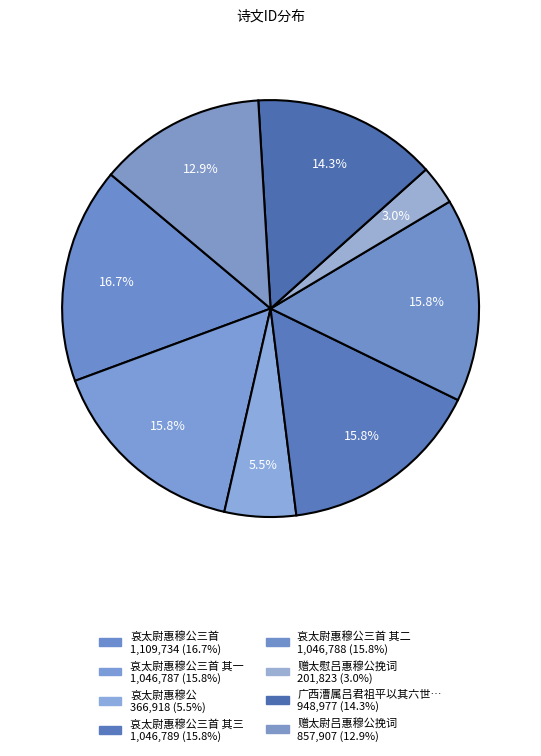

Which category has the smallest portion of the pie?

赠太慰吕惠穆公挽词